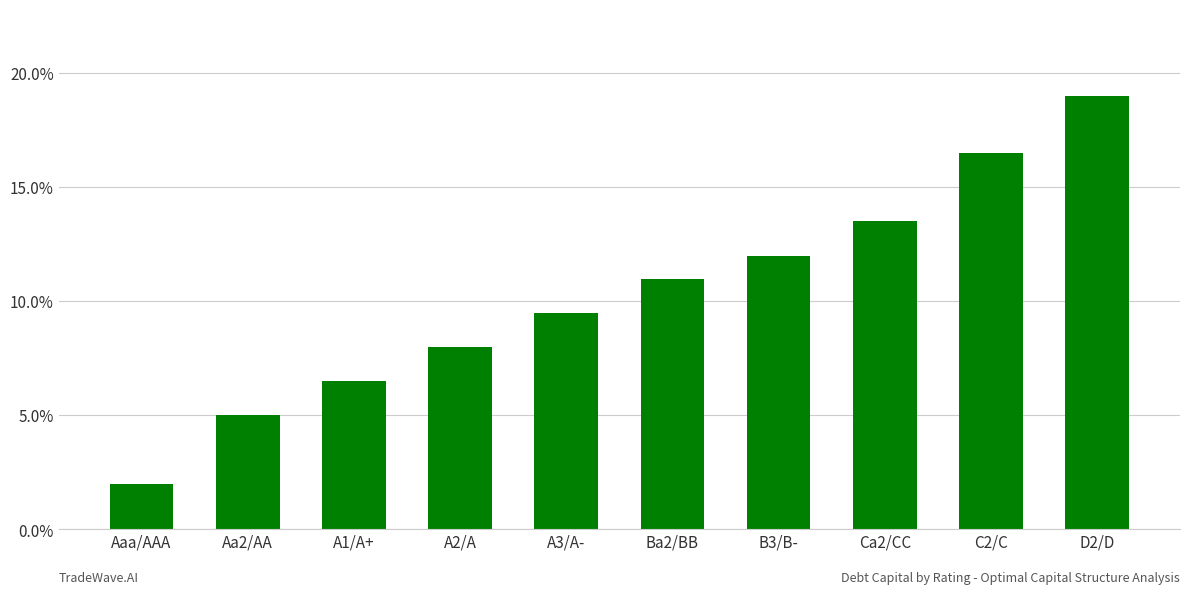

Where is the data nearest to the value 0?

Aaa/AAA